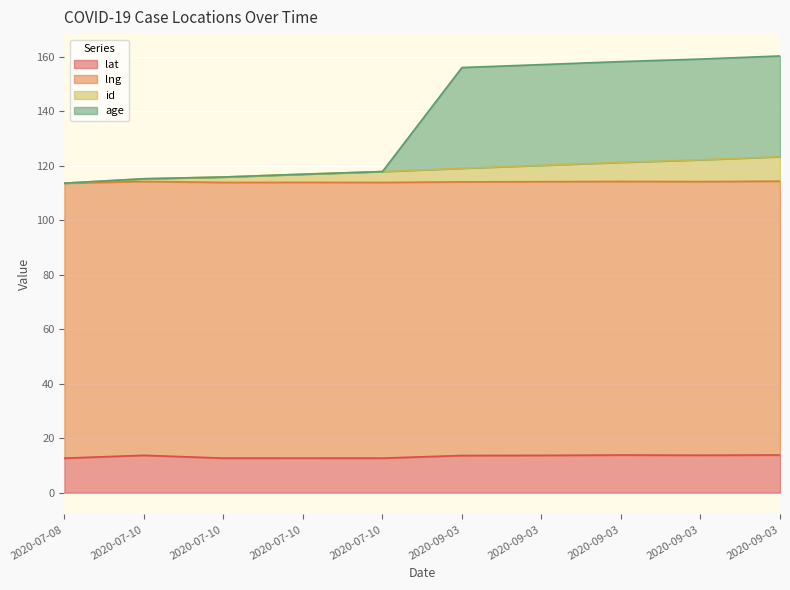

Which category has the highest value in the age series?

2020-09-03